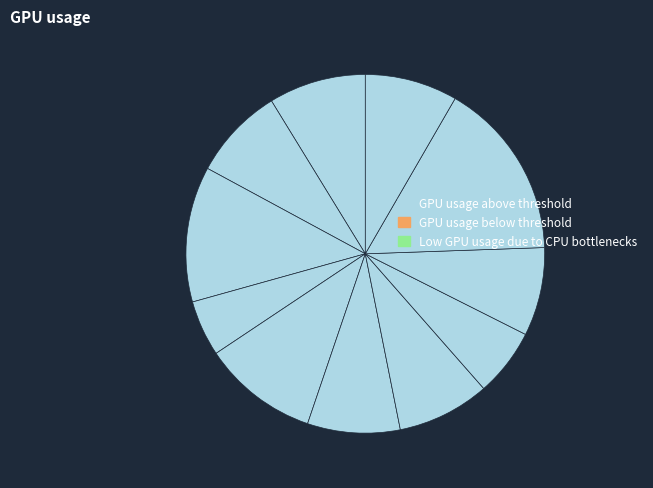

Is there a majority slice in this chart?

No